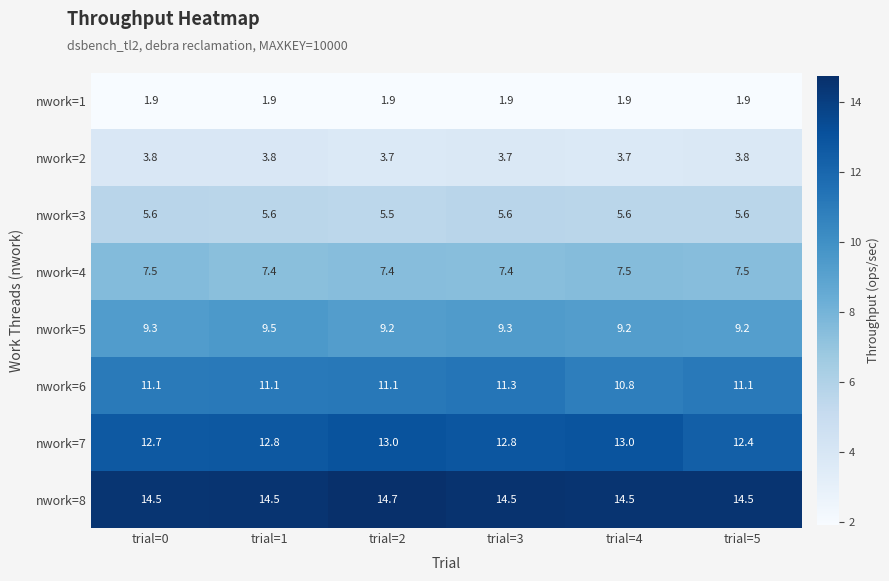

Which series has the widest spread of values?

nwork=7